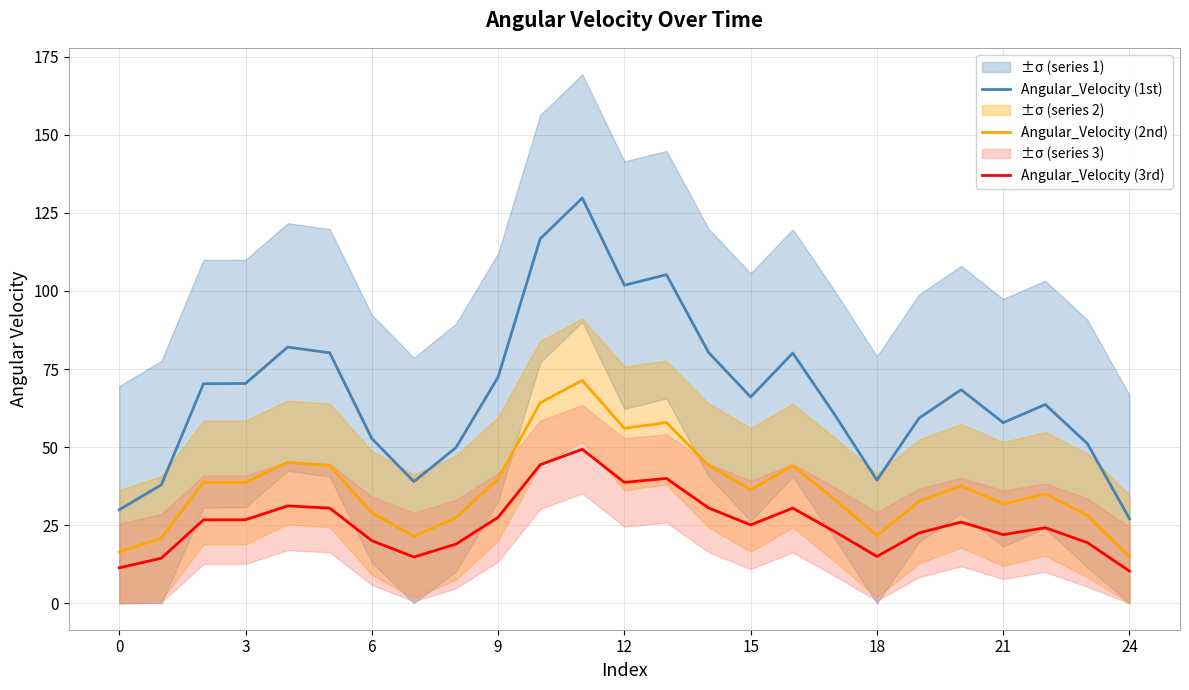

The Angular_Velocity (2nd) series shows 35.6 at 18. True or false?

False